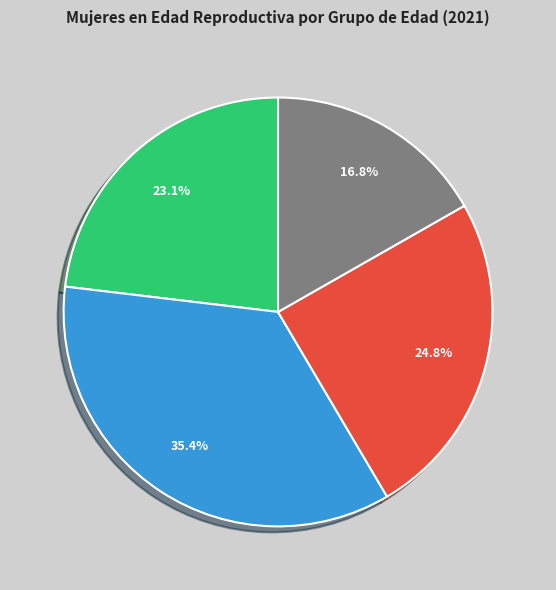

Is there any slice that represents more than half of the pie?

No